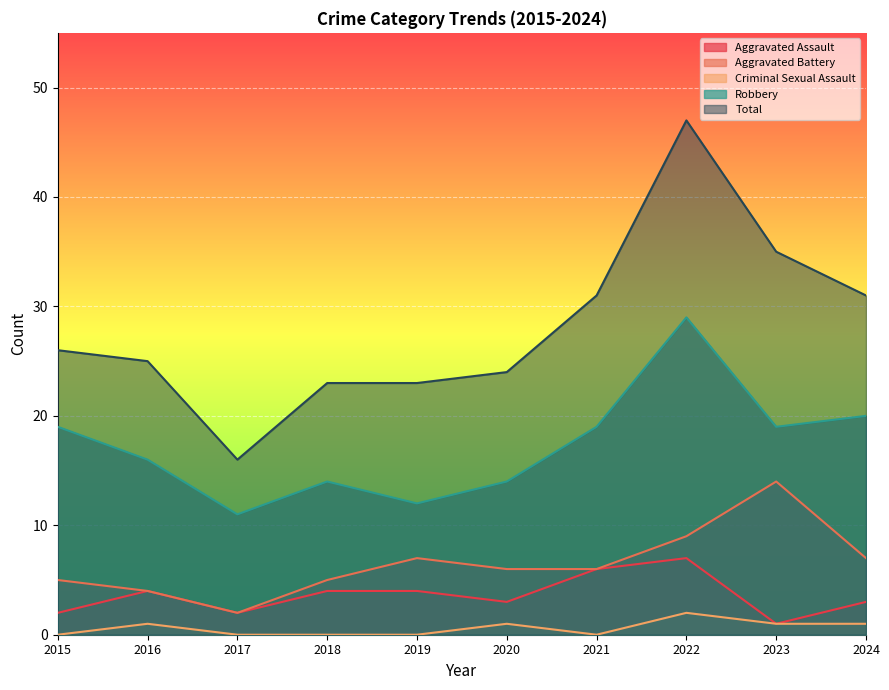

Between 2018 and 2021, which series saw the biggest shift?

Total